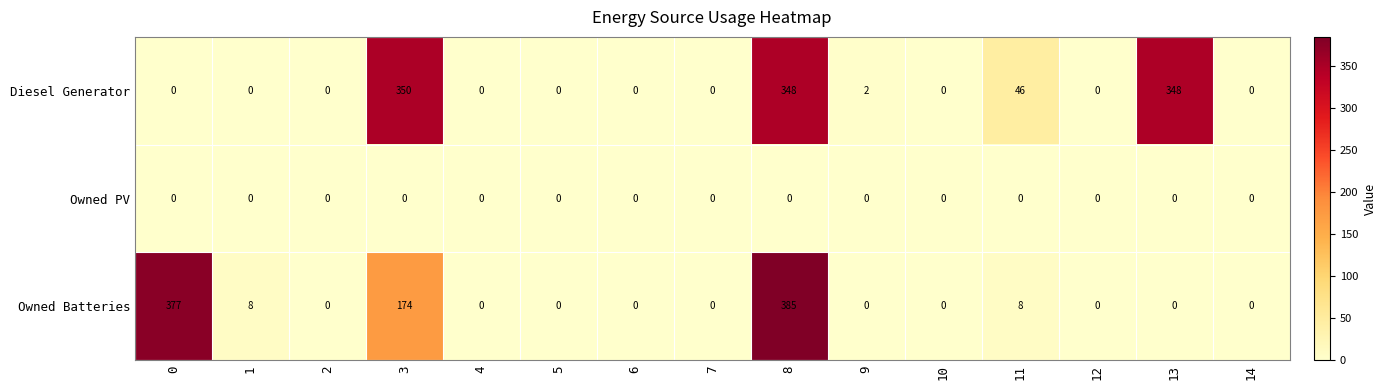

Which series has the largest total across all categories?

Diesel Generator